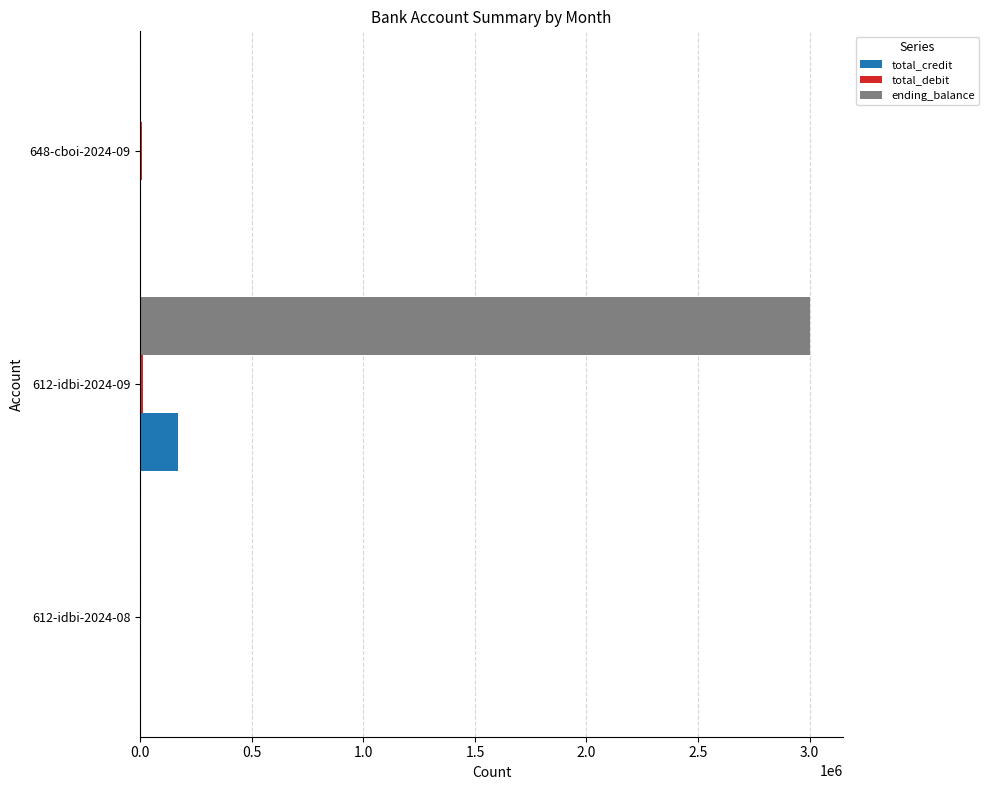

At which label is ending_balance closest to 1500008?

612-idbi-2024-08